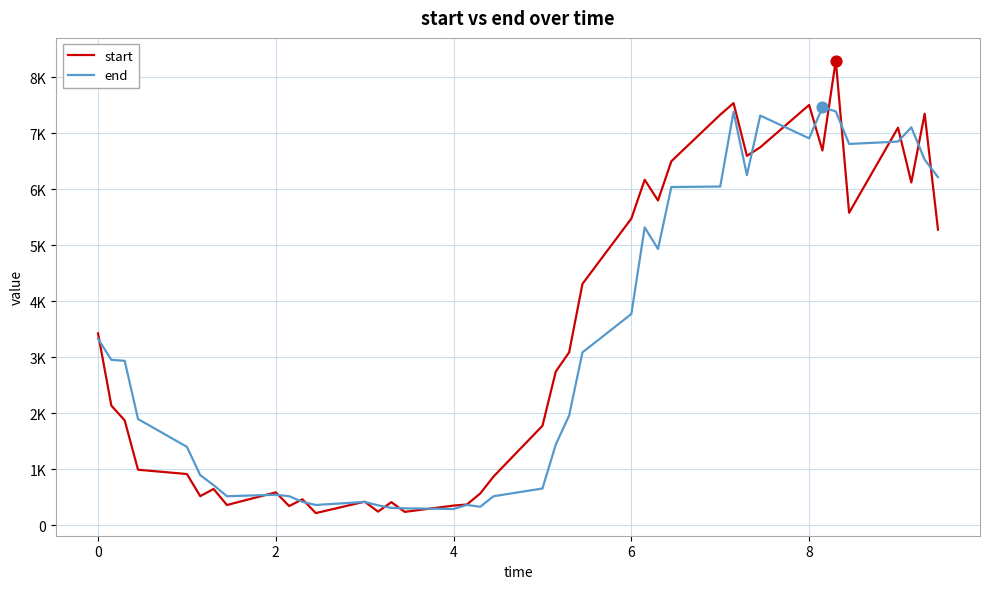

What are all the series names shown in the legend?

start, end